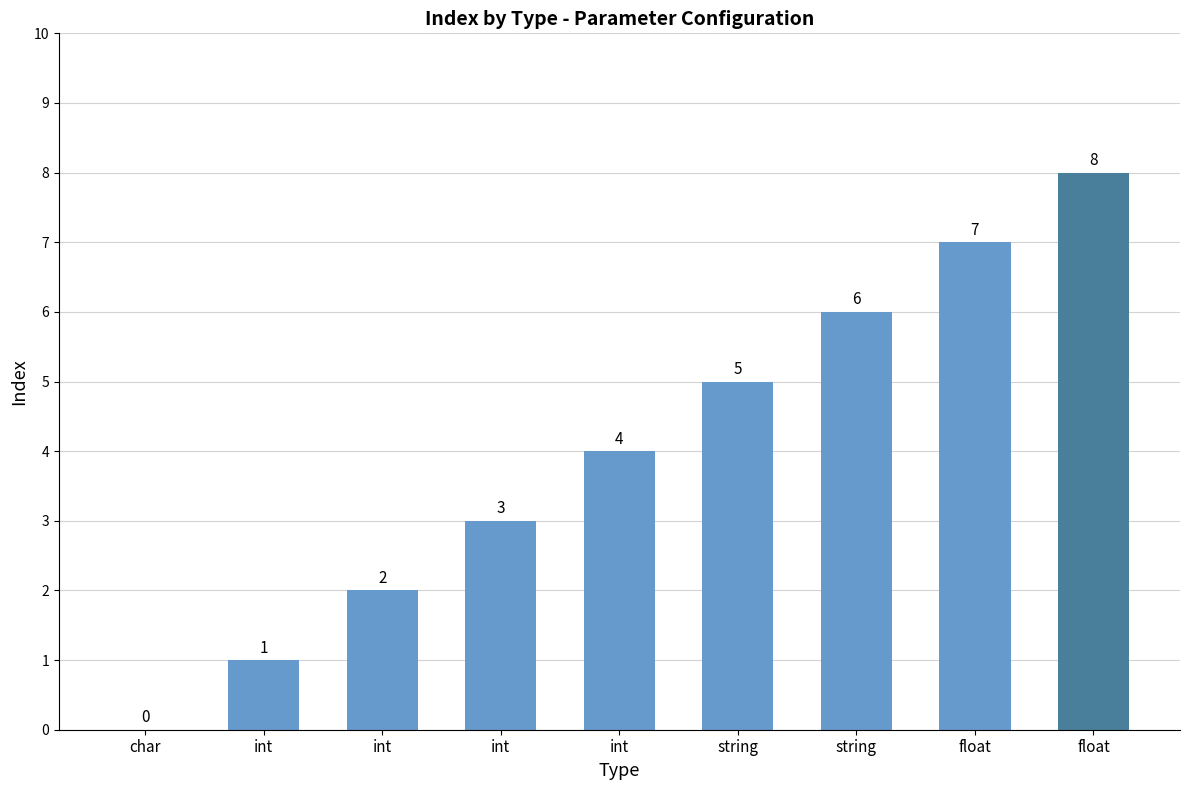

Is it true that the value at int is 1?

True